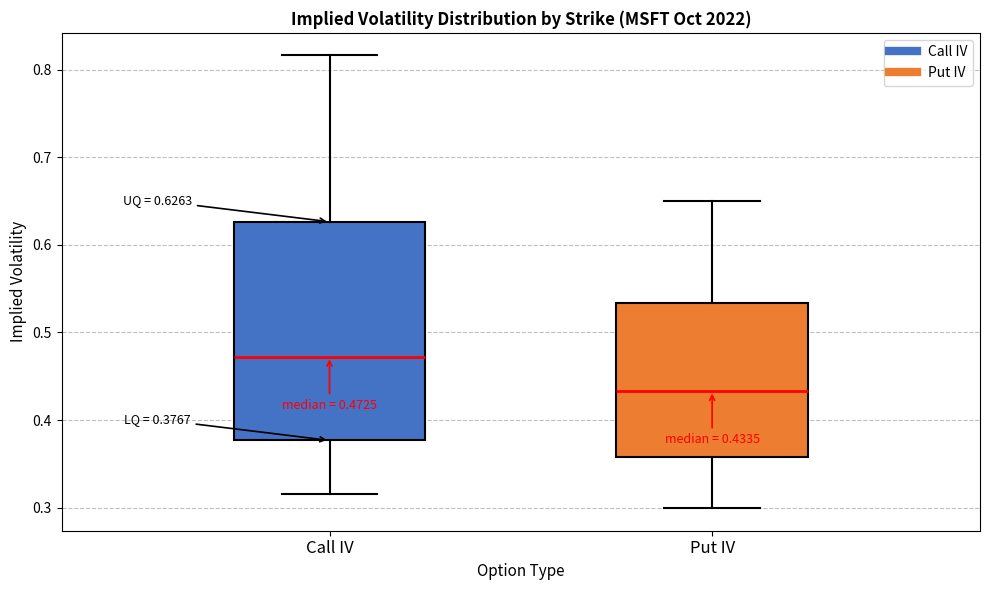

Comparing the boxes themselves (not the whiskers), which one is the tallest?

Call IV